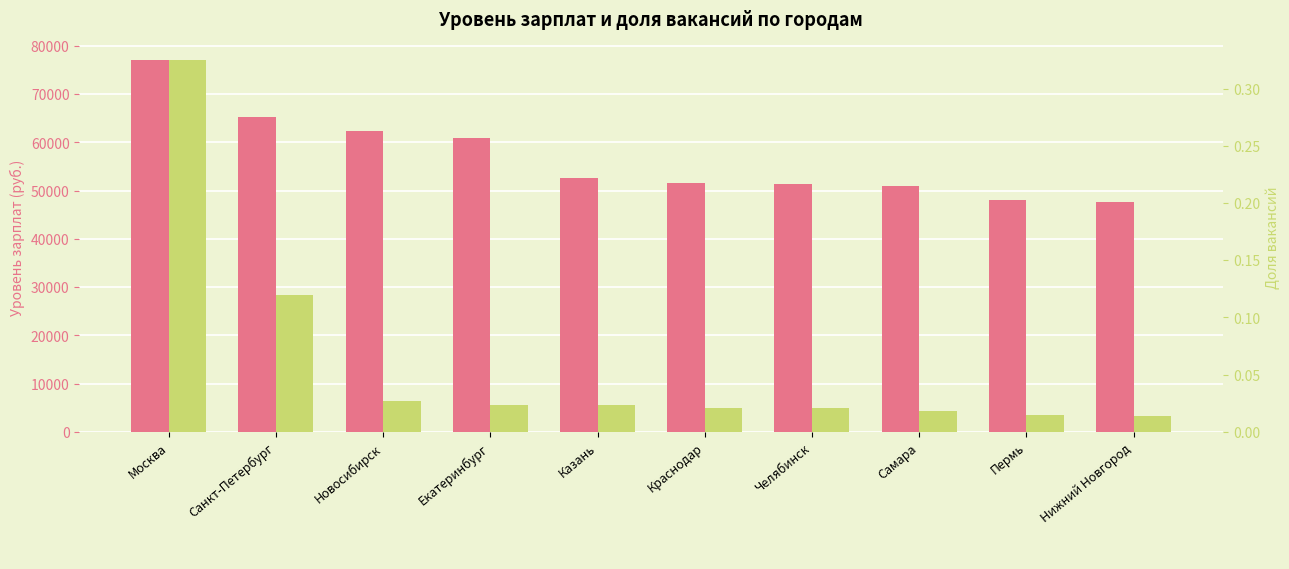

What are all the series names shown in the legend?

Уровень зарплат, Доля вакансий